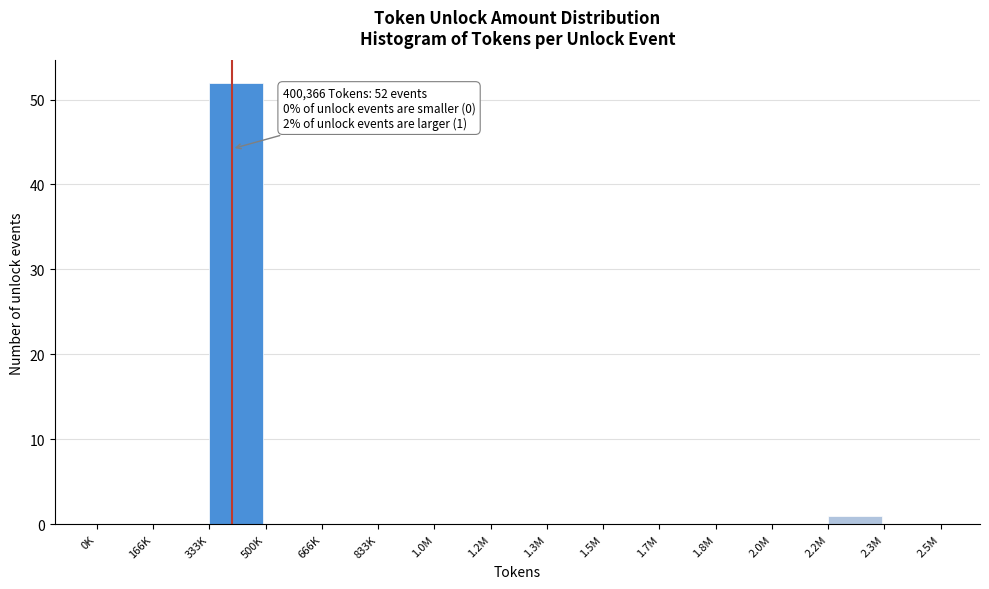

Reading left to right, what are all the values shown in this chart?

0K=0	166K=0	333K=52	500K=0	666K=0	833K=0	1.0M=0	1.2M=0	1.3M=0	1.5M=0	1.7M=0	1.8M=0	2.0M=0	2.2M=1	2.3M=0